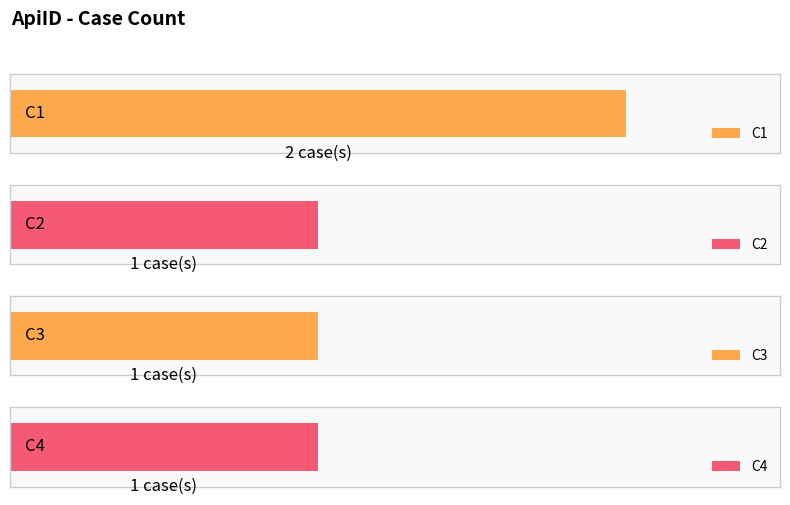

What is the change in value from C2 to C1(2)?

+1